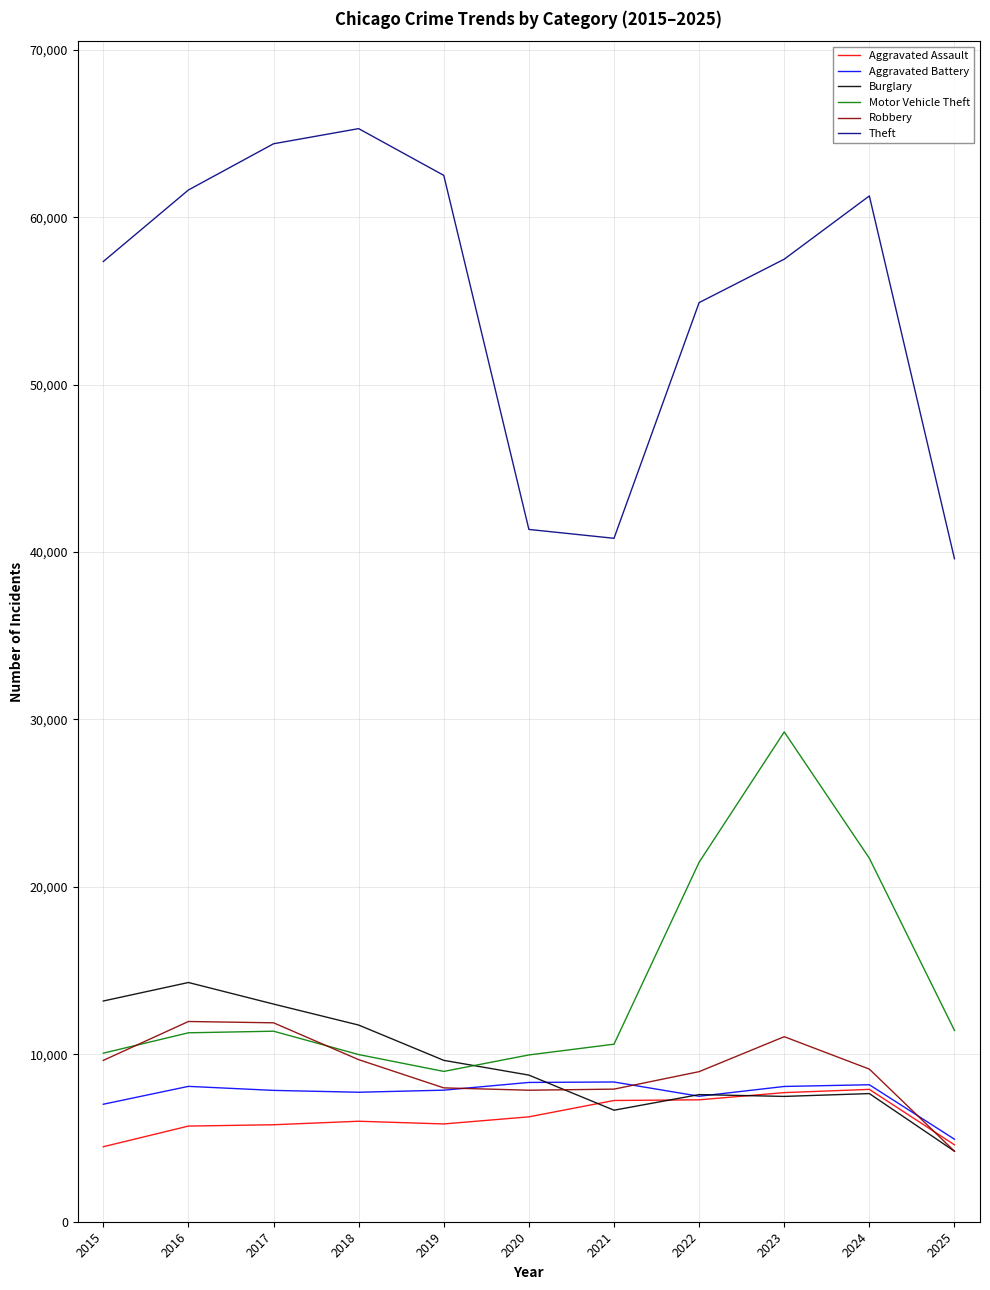

Is the value of Theft at 2015 greater than the value of Aggravated Battery at 2022?

Yes